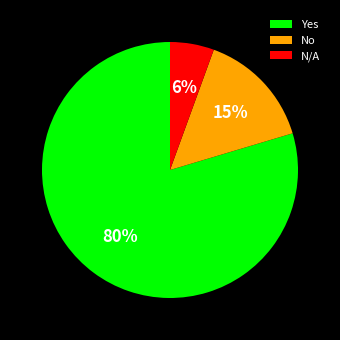

Is there a majority slice in this chart?

Yes